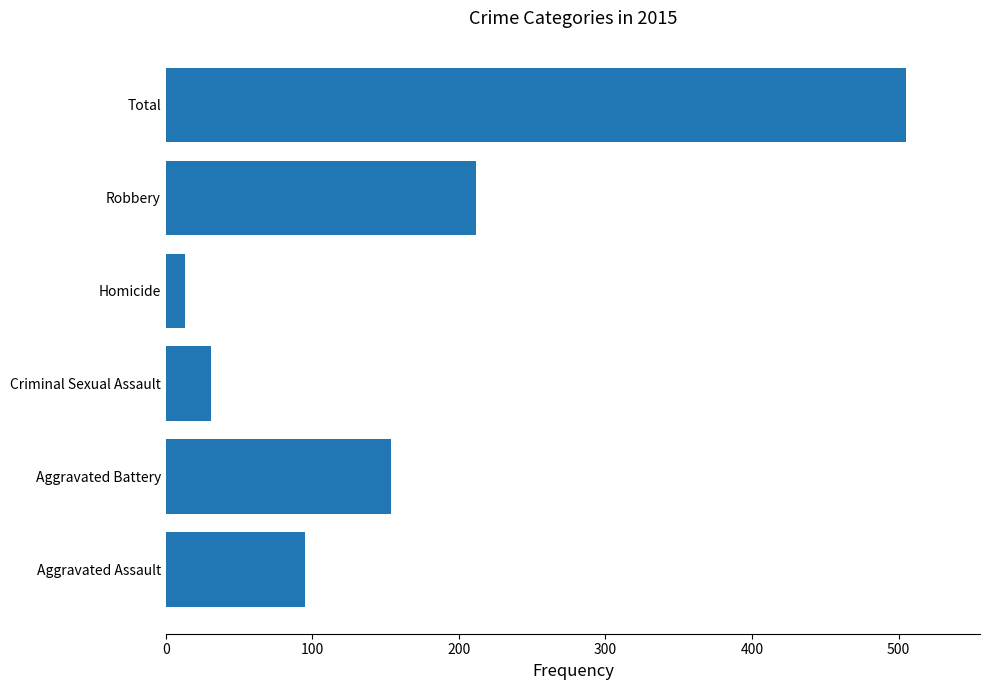

Reading bottom to top, extract all data points from this chart.

95	154	31	13	212	505